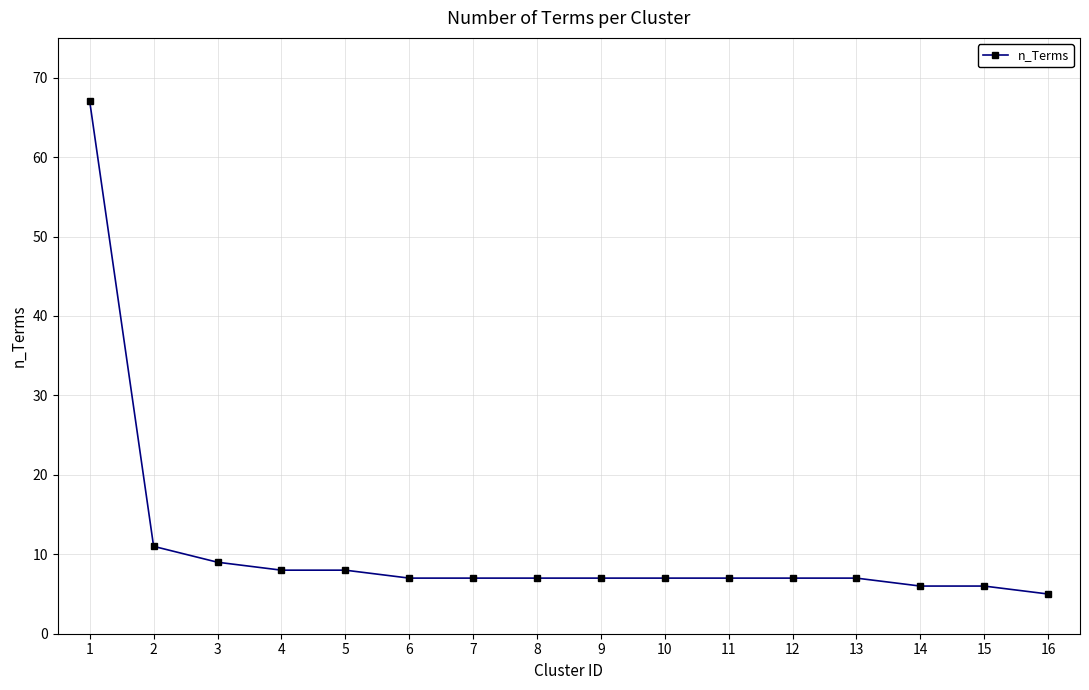

At which label is the value closest to 36?

2